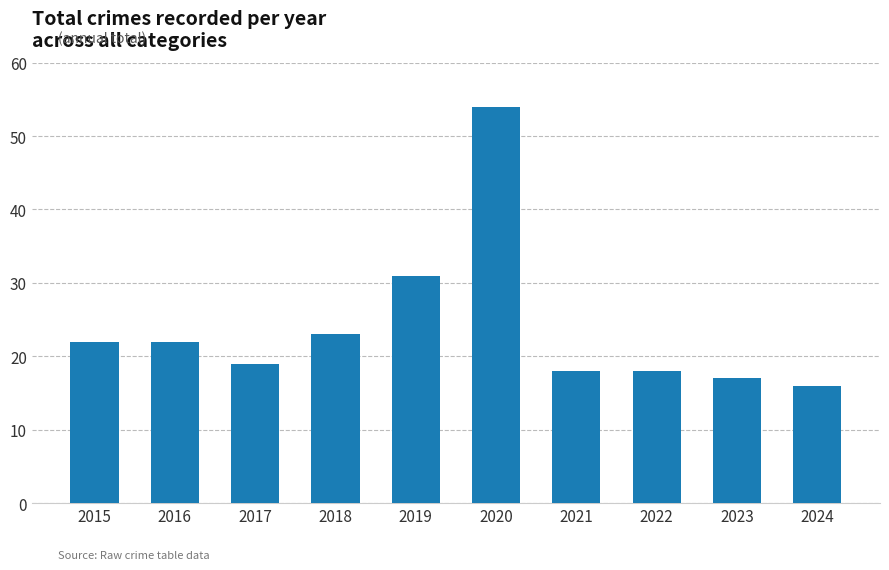

Is it true that the value at 2020 is 90?

False